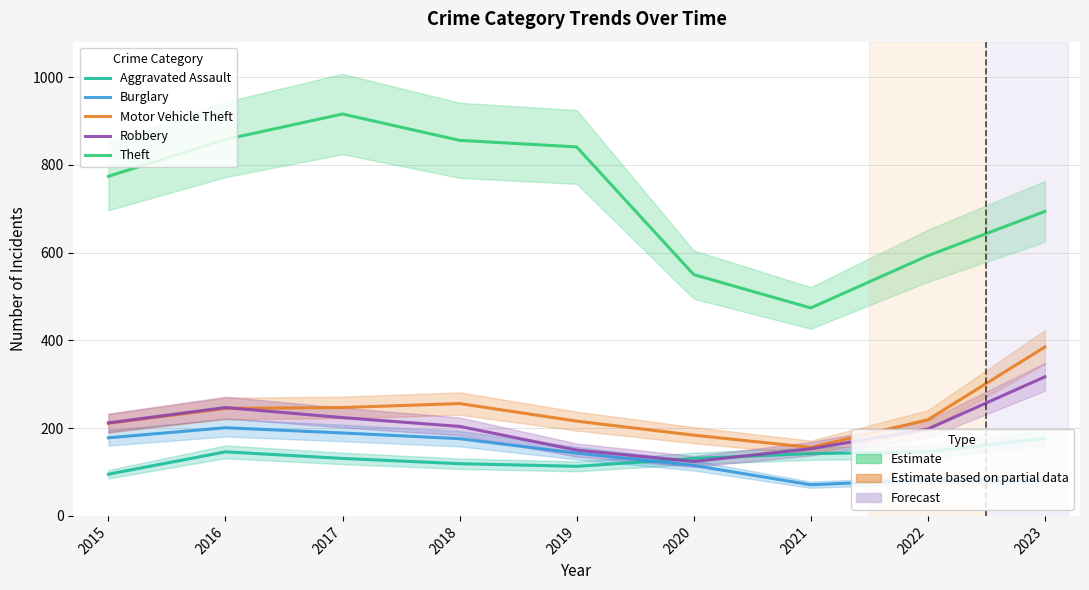

Rank the series at 2023 from lowest to highest value.

Burglary, Aggravated Assault, Robbery, Motor Vehicle Theft, Theft